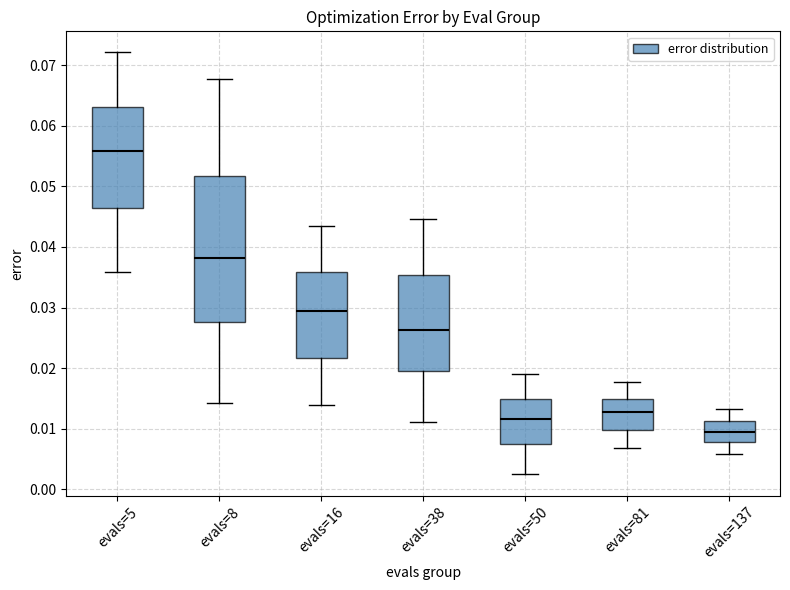

Reading left to right, read every box against the y-axis: the position of its median line, the range the box covers, and the ends of its whiskers. The values are not printed on the chart, so give them approximately, as read against the axis.

evals=5: median 0.056, box 0.046 to 0.063, whiskers 0.036 to 0.072
evals=8: median 0.038, box 0.028 to 0.052, whiskers 0.014 to 0.068
evals=16: median 0.029, box 0.022 to 0.036, whiskers 0.014 to 0.043
evals=38: median 0.026, box 0.020 to 0.035, whiskers 0.011 to 0.045
evals=50: median 0.012, box 0.008 to 0.015, whiskers 0.002 to 0.019
evals=81: median 0.013, box 0.010 to 0.015, whiskers 0.007 to 0.018
evals=137: median 0.009, box 0.008 to 0.011, whiskers 0.006 to 0.013